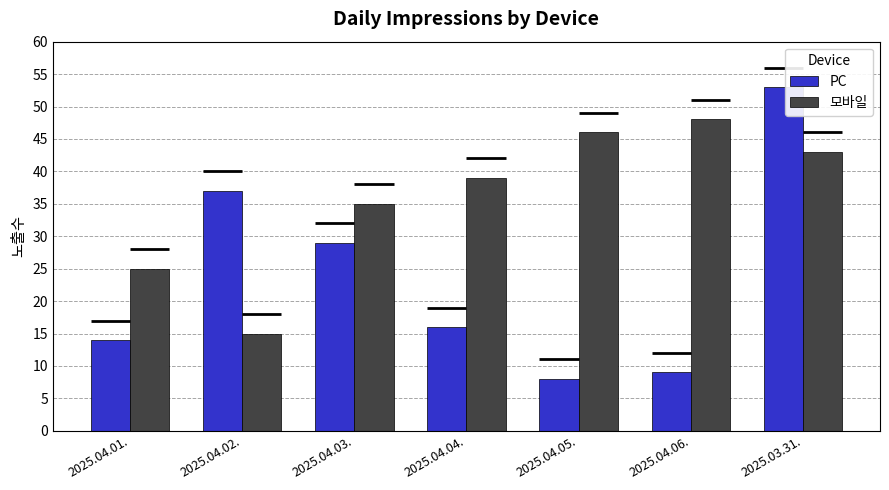

What is the approximate value of PC at 2025.03.31., to the nearest 5?

55